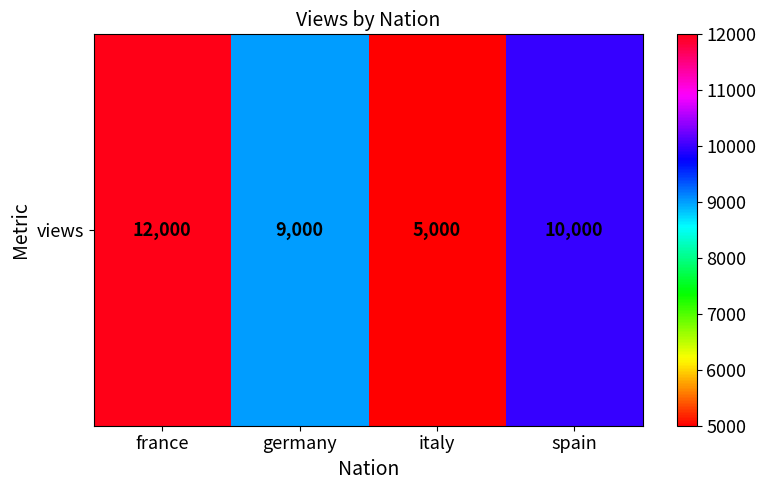

Reading right to left, extract all data points from this chart.

10000	5000	9000	12000